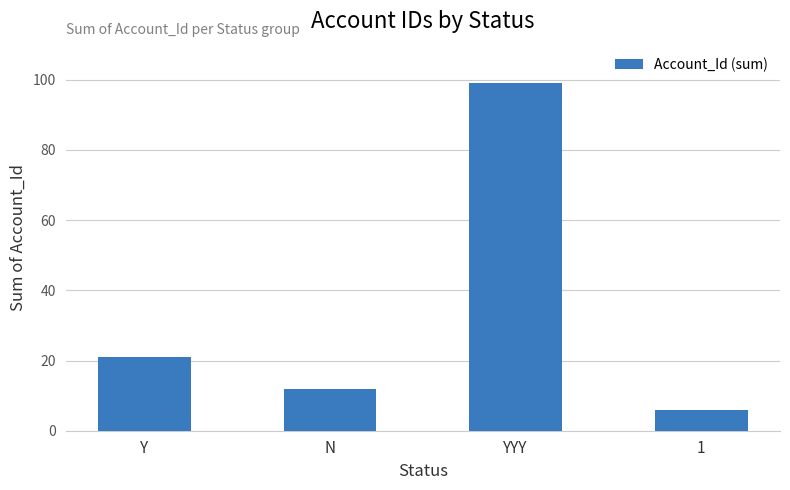

How many categories are shown in the chart?

4